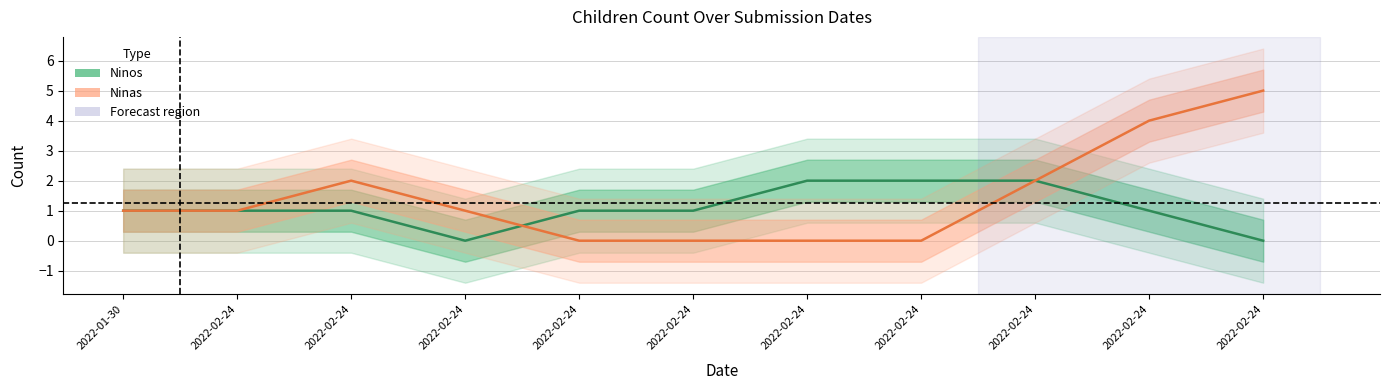

What value does the Ninos series have at 2022-02-24?

2